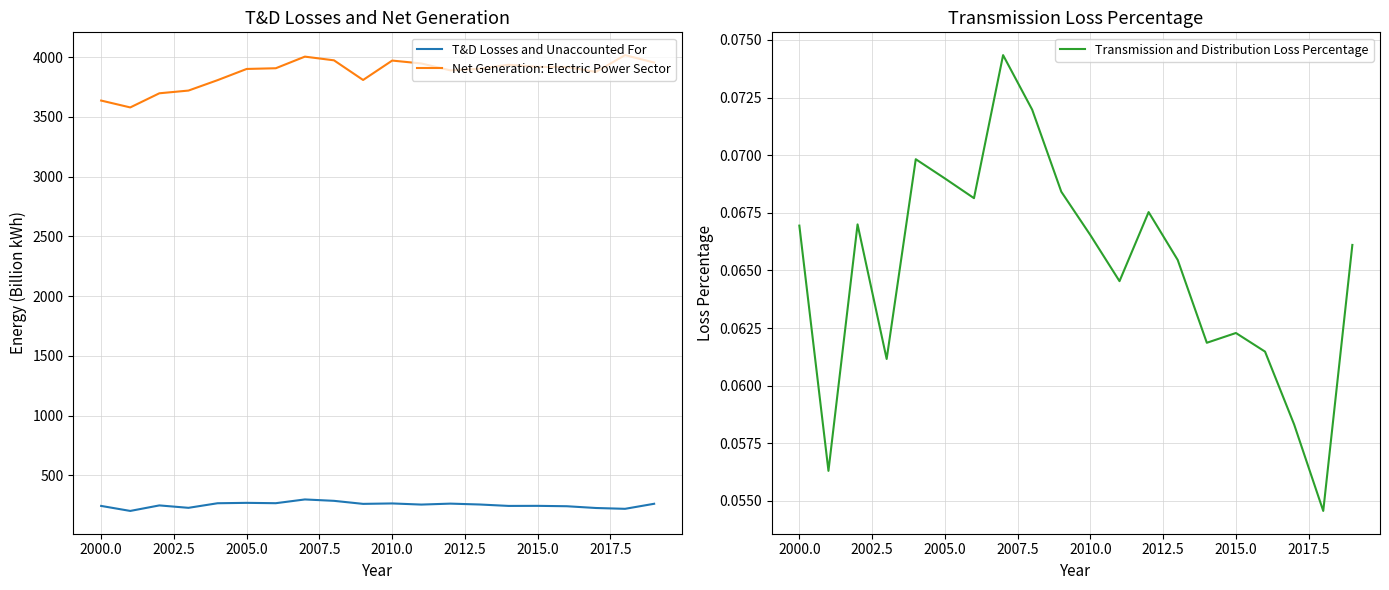

Read the T&D Losses and Unaccounted For value at 2015.0.

244.1